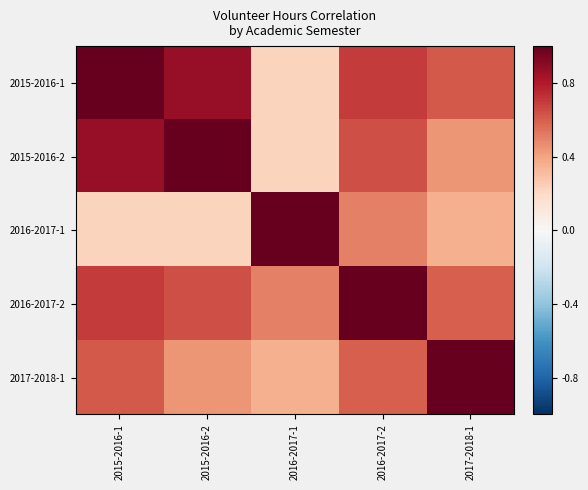

Reading left to right, transcribe all the data shown in this chart.

2015-2016-1: 2015-2016-1=1.0	2015-2016-2=0.9	2016-2017-1=0.2	2016-2017-2=0.7	2017-2018-1=0.6
2015-2016-2: 2015-2016-1=0.9	2015-2016-2=1.0	2016-2017-1=0.2	2016-2017-2=0.6	2017-2018-1=0.4
2016-2017-1: 2015-2016-1=0.2	2015-2016-2=0.2	2016-2017-1=1.0	2016-2017-2=0.5	2017-2018-1=0.4
2016-2017-2: 2015-2016-1=0.7	2015-2016-2=0.6	2016-2017-1=0.5	2016-2017-2=1.0	2017-2018-1=0.6
2017-2018-1: 2015-2016-1=0.6	2015-2016-2=0.4	2016-2017-1=0.4	2016-2017-2=0.6	2017-2018-1=1.0